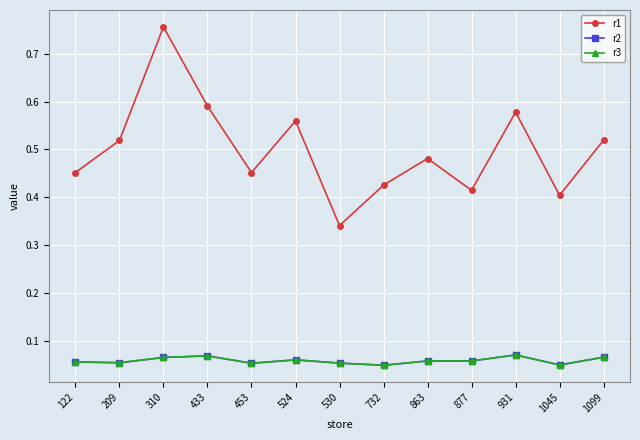

How many r2 values are between 0 and 1?

13